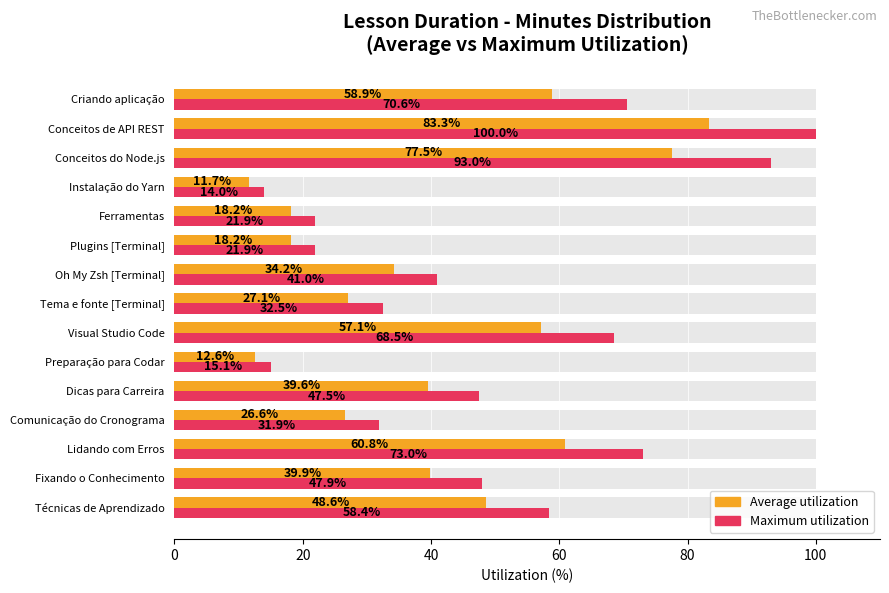

Is the value of Maximum utilization at Técnicas de Aprendizado greater than the value of Average utilization at Oh My Zsh [Terminal]?

Yes